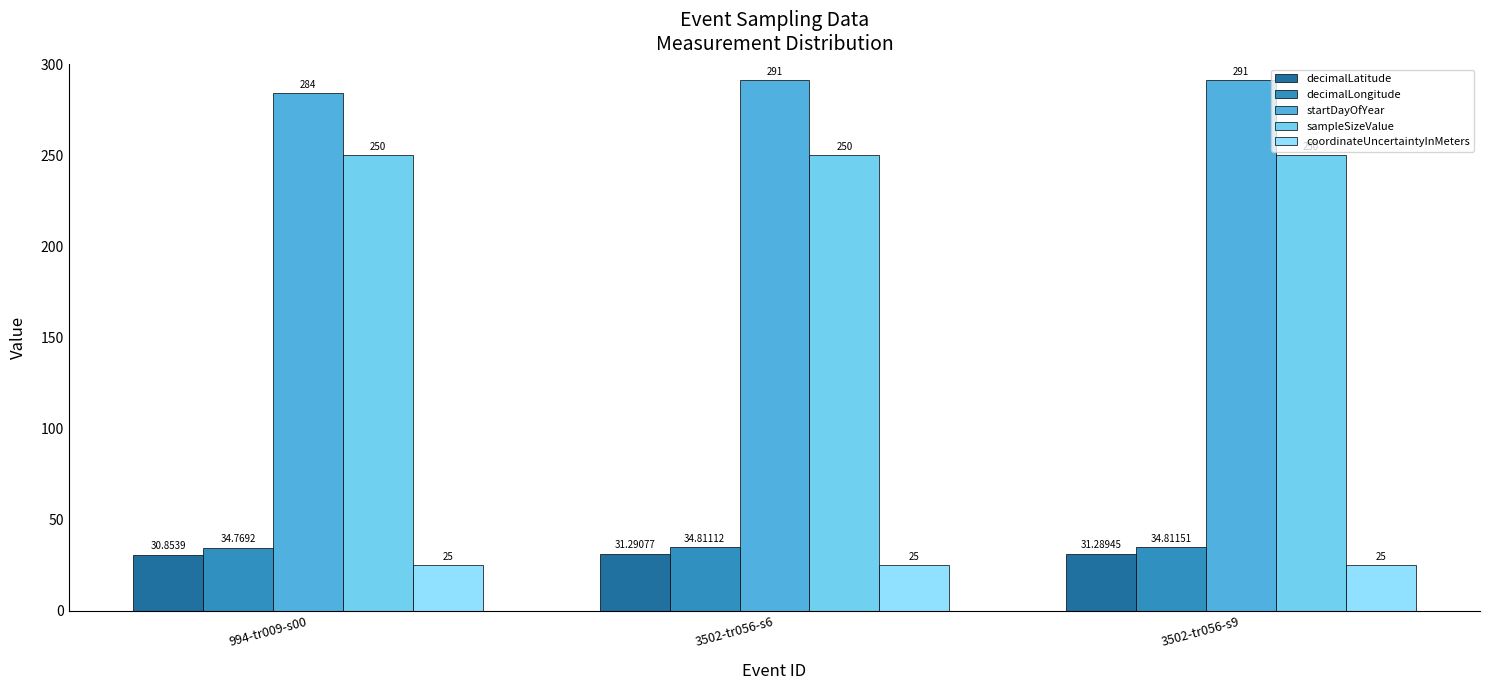

What is the sum of all decimalLongitude values?

104.4